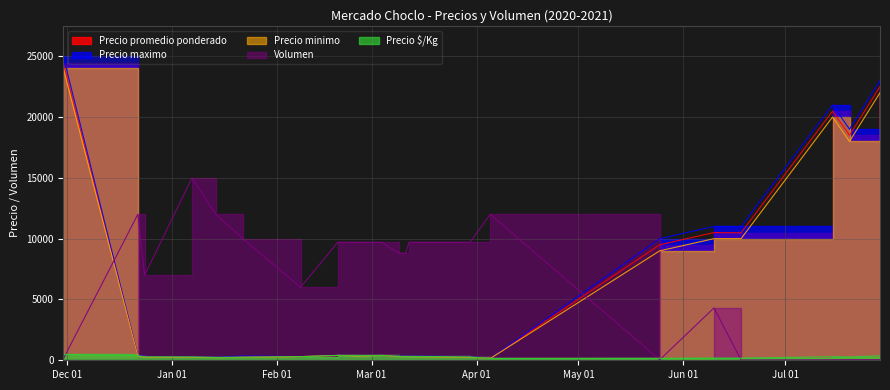

True or false: Precio maximo and Precio $/Kg intersect in this chart.

False